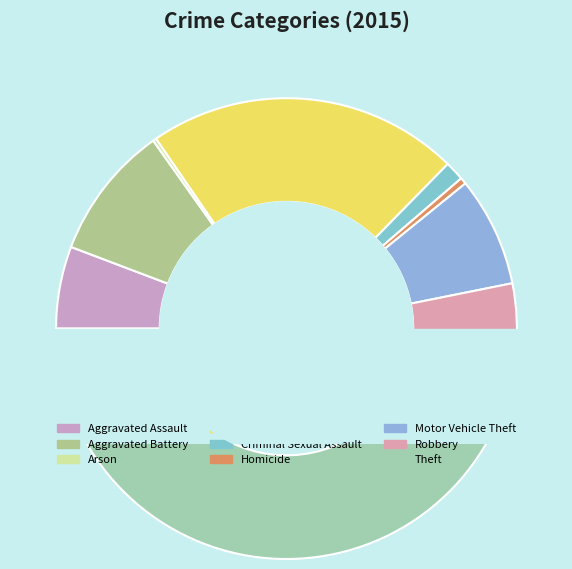

To the nearest percent, what is the difference between the largest and smallest slice percentages?

43%